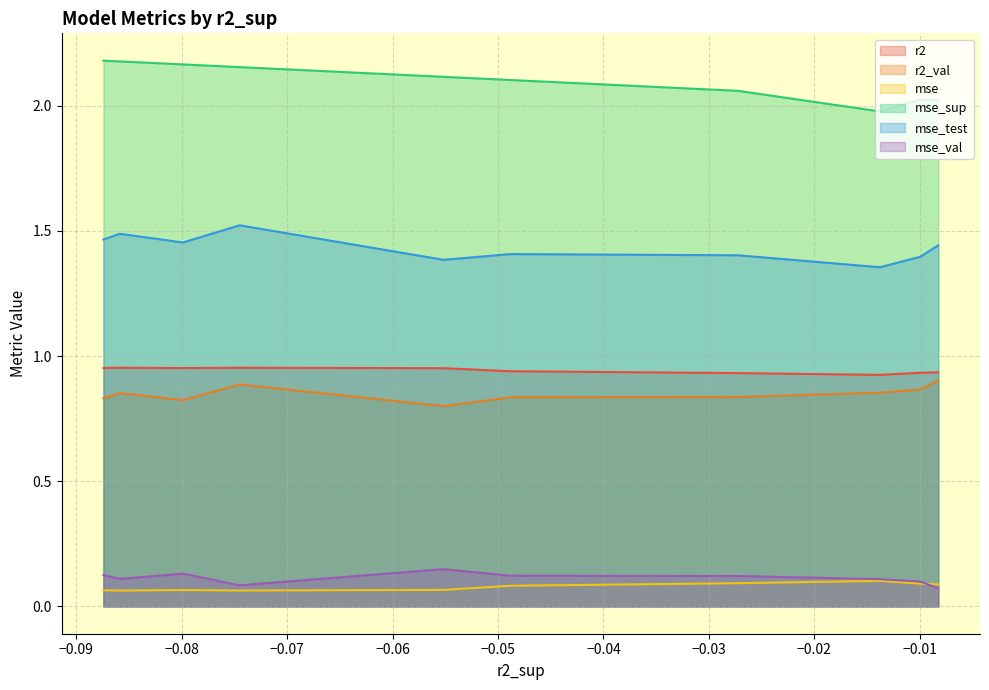

At how many categories does at least one series exceed 0?

10